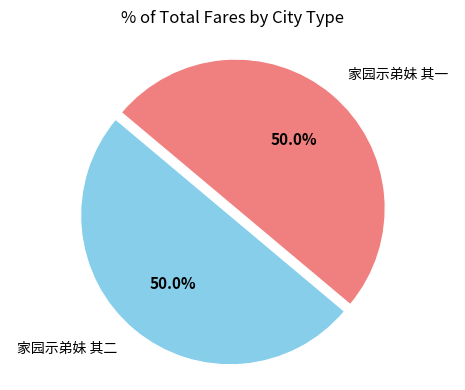

Is the sum of 家园示弟妹 其一 and 家园示弟妹 其二 greater than half?

Yes